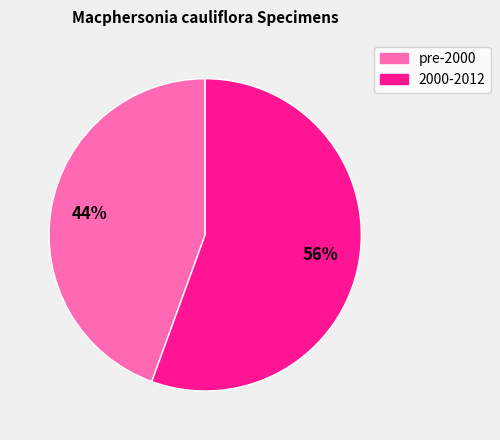

To the nearest percent, what is the average slice percentage?

50%